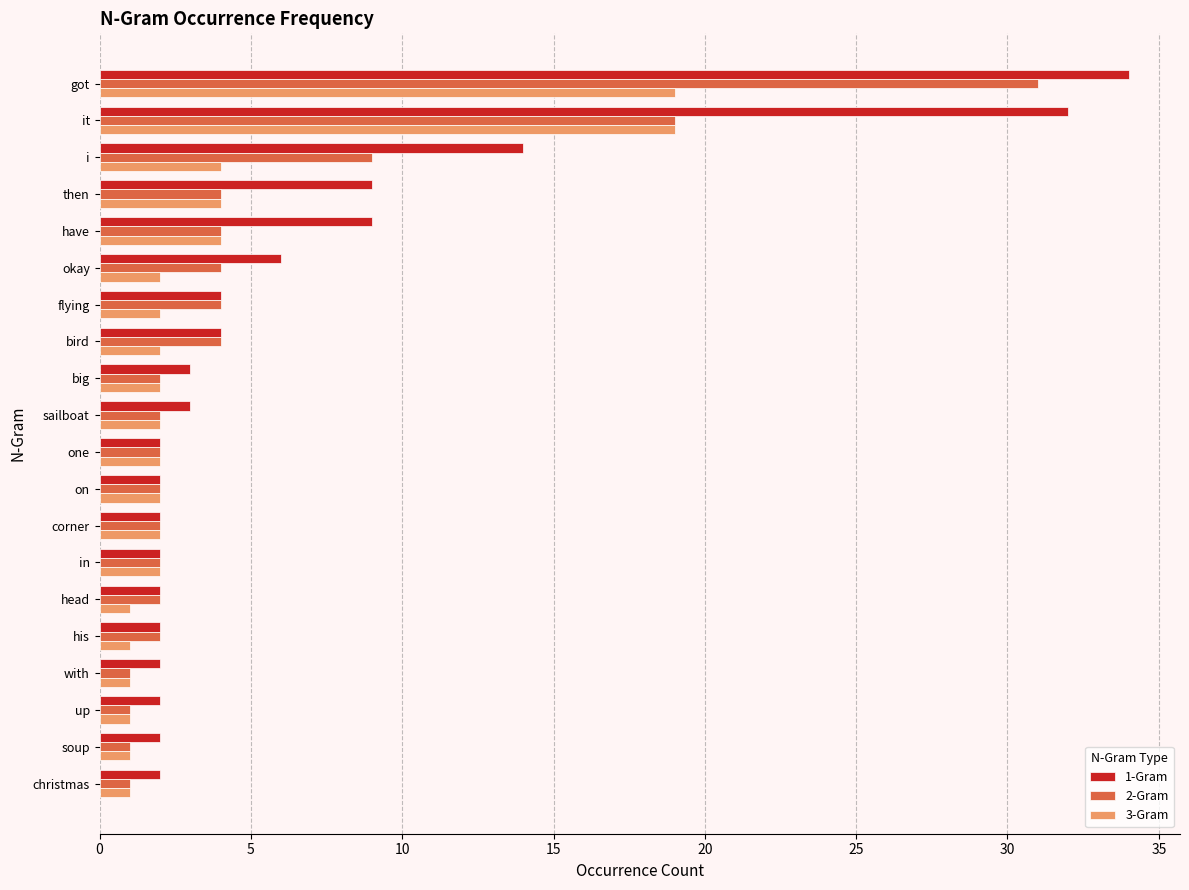

What is the spread (max minus min) of values at it?

13